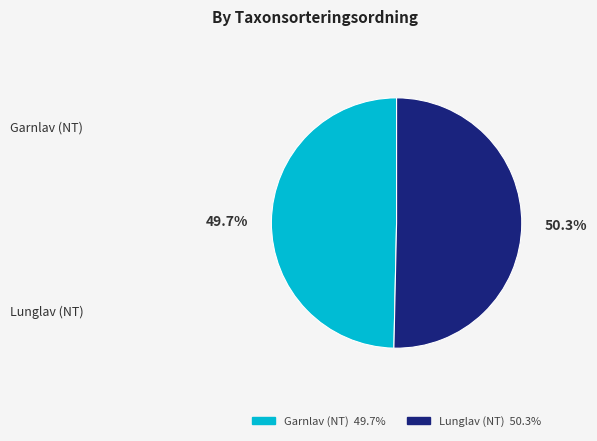

Combined, do Garnlav (NT) and Lunglav (NT) account for over 50%?

Yes